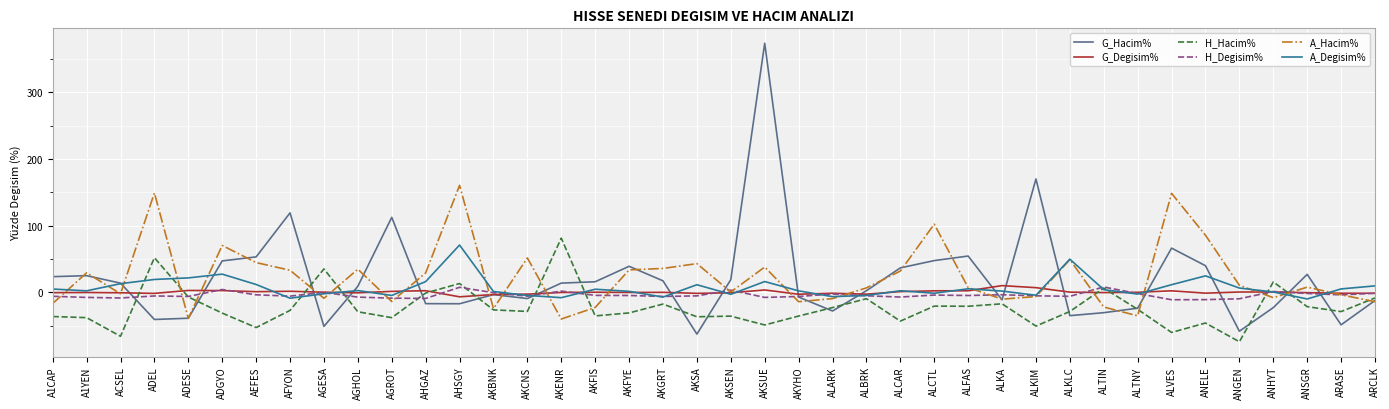

Which series has the largest range (max minus min)?

G_Hacim%